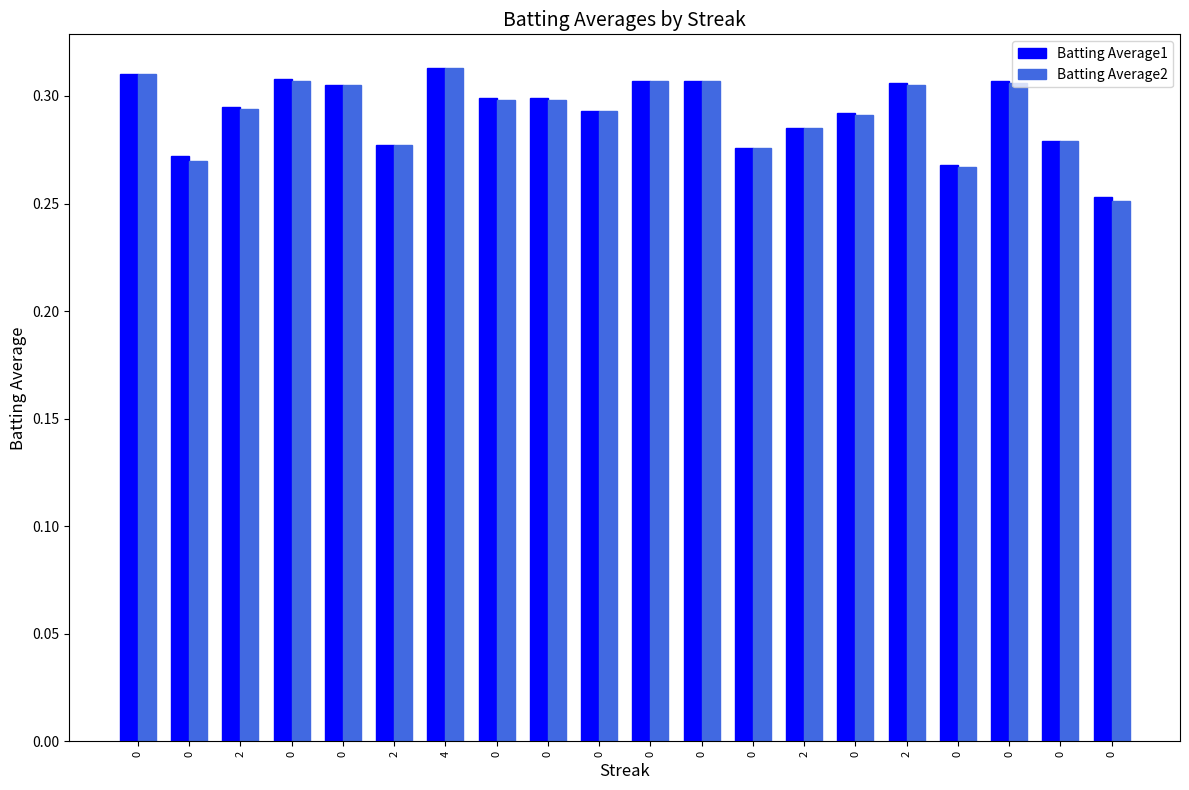

List the labels in order of Batting Average2 value, largest first.

4, 0, 0, 0, 0, 0, 0, 2, 0, 0, 2, 0, 0, 2, 0, 2, 0, 0, 0, 0